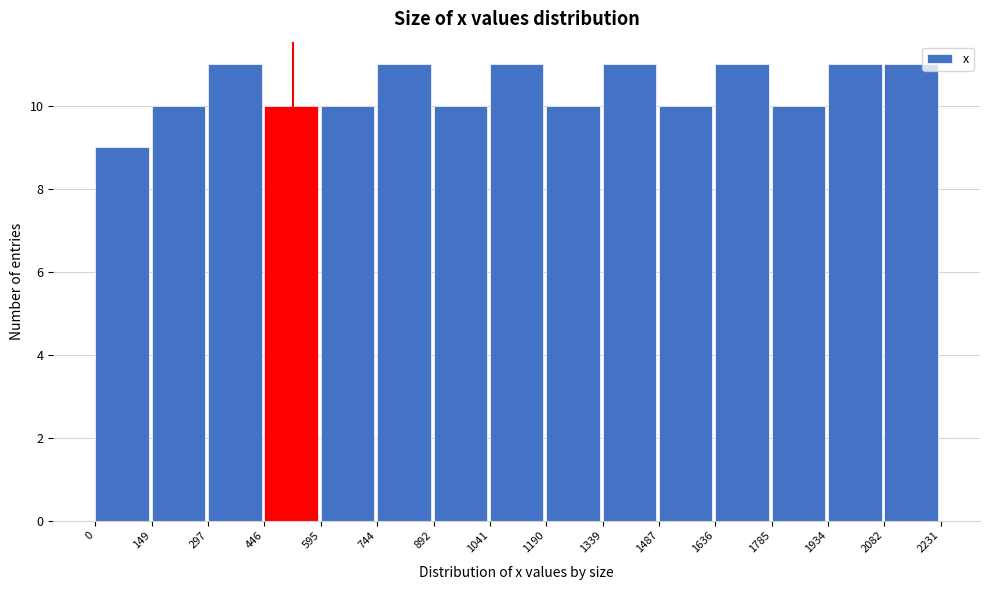

Reading left to right, list every bar in this chart as the range it spans on the x-axis followed by its height. The values are not printed on the chart, so give them approximately, as read against the axis.

0 to 149: 9
149 to 297: 10
297 to 446: 11
446 to 595: 10
595 to 744: 10
744 to 892: 11
892 to 1041: 10
1041 to 1190: 11
1190 to 1339: 10
1339 to 1487: 11
1487 to 1636: 10
1636 to 1785: 11
1785 to 1934: 10
1934 to 2082: 11
2082 to 2231: 11